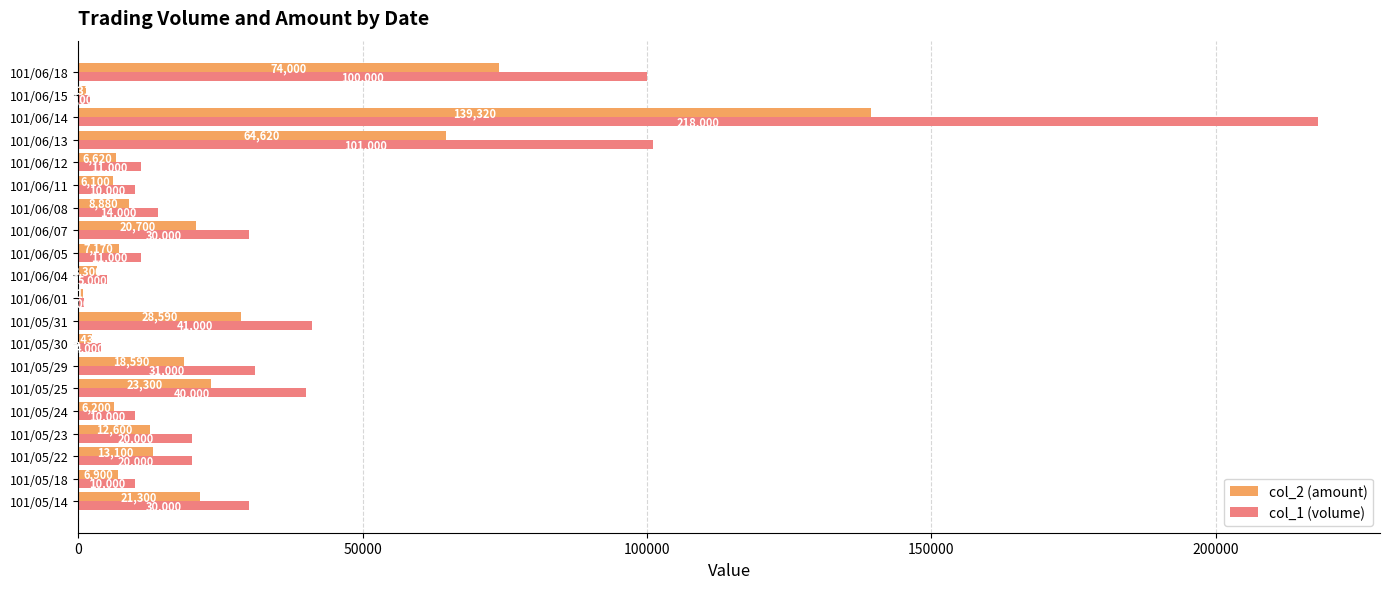

Is it true that col_2 (amount) equals 2430 at 101/05/30?

True